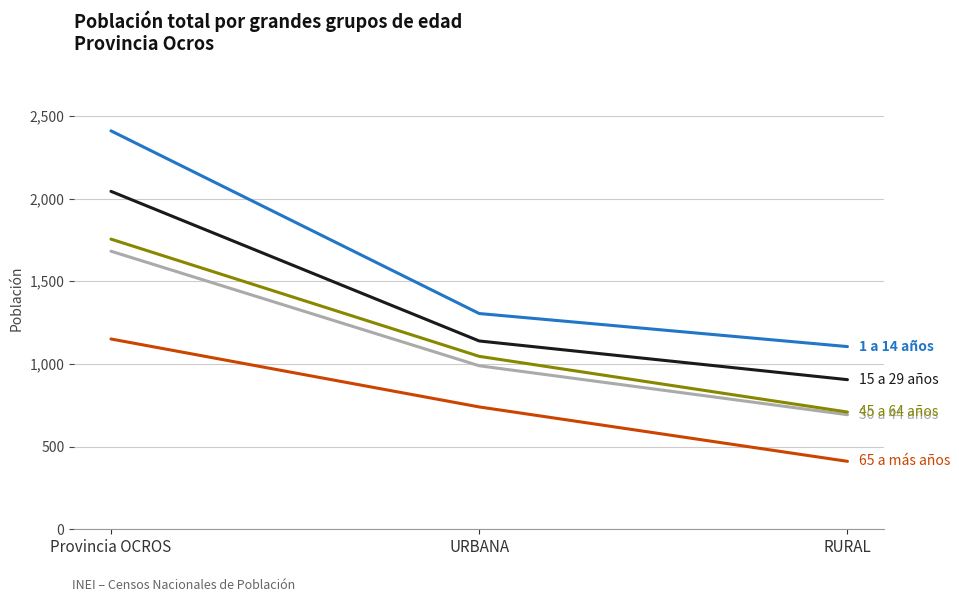

Reading right to left, list all the values displayed in this chart.

15 a 29 años: RURAL=905	URBANA=1139	Provincia OCROS=2044
30 a 44 años: RURAL=693	URBANA=989	Provincia OCROS=1682
1 a 14 años: RURAL=1105	URBANA=1305	Provincia OCROS=2410
45 a 64 años: RURAL=709	URBANA=1046	Provincia OCROS=1755
65 a más años: RURAL=411	URBANA=740	Provincia OCROS=1151